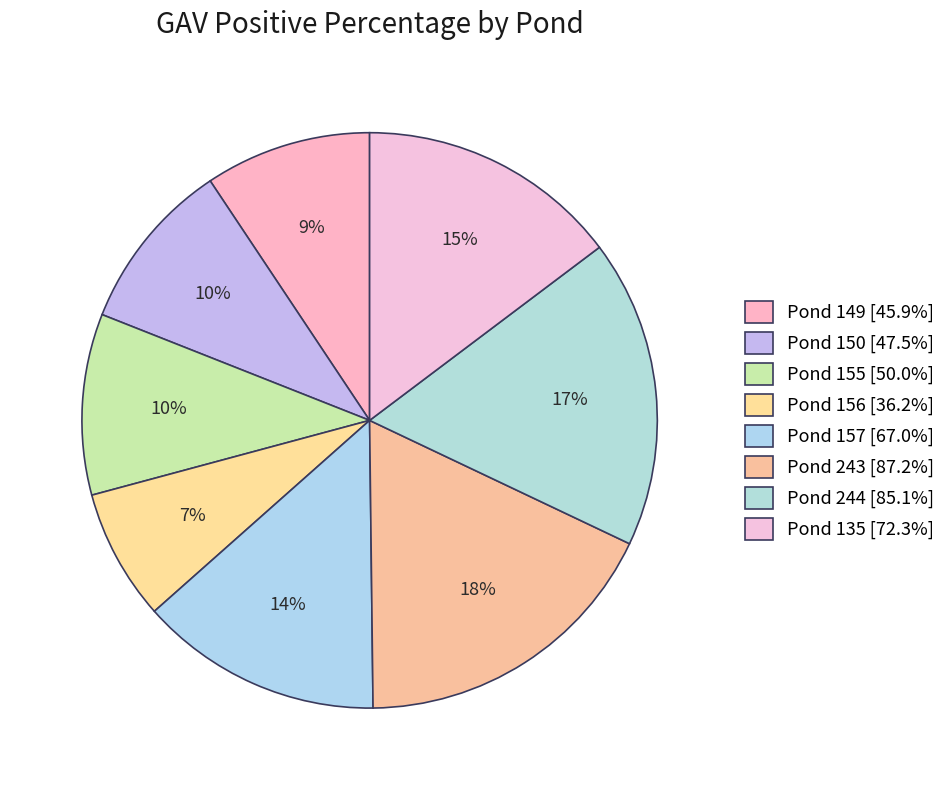

Is it true that Pond 150 is 4% of the pie?

False